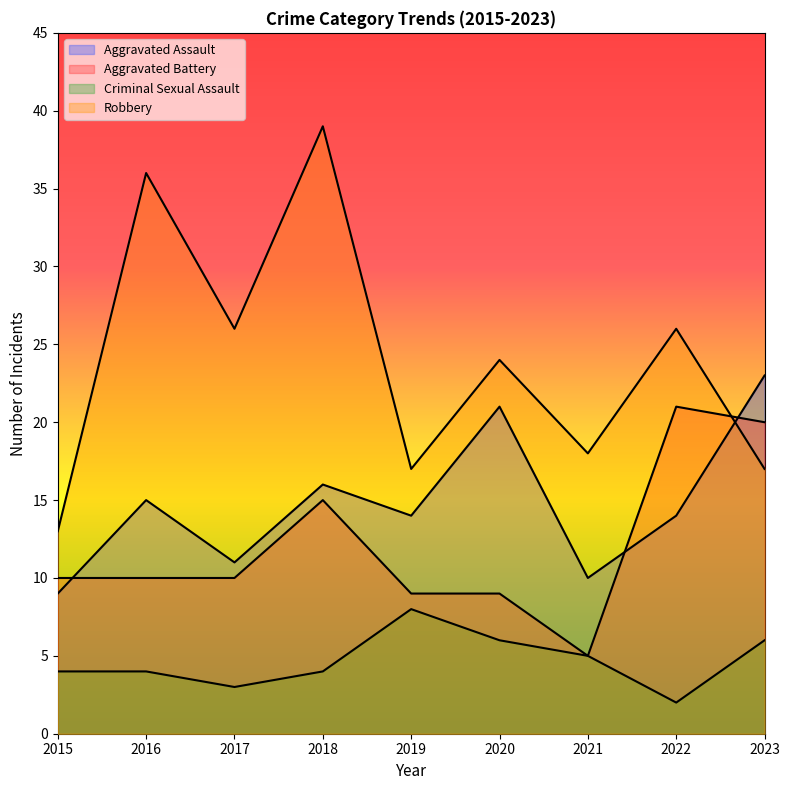

Where does the Robbery series first go above 24?

2016